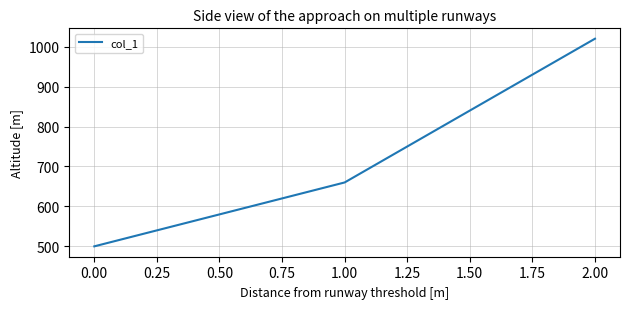

Is this an area chart (filled region under the line)?

No